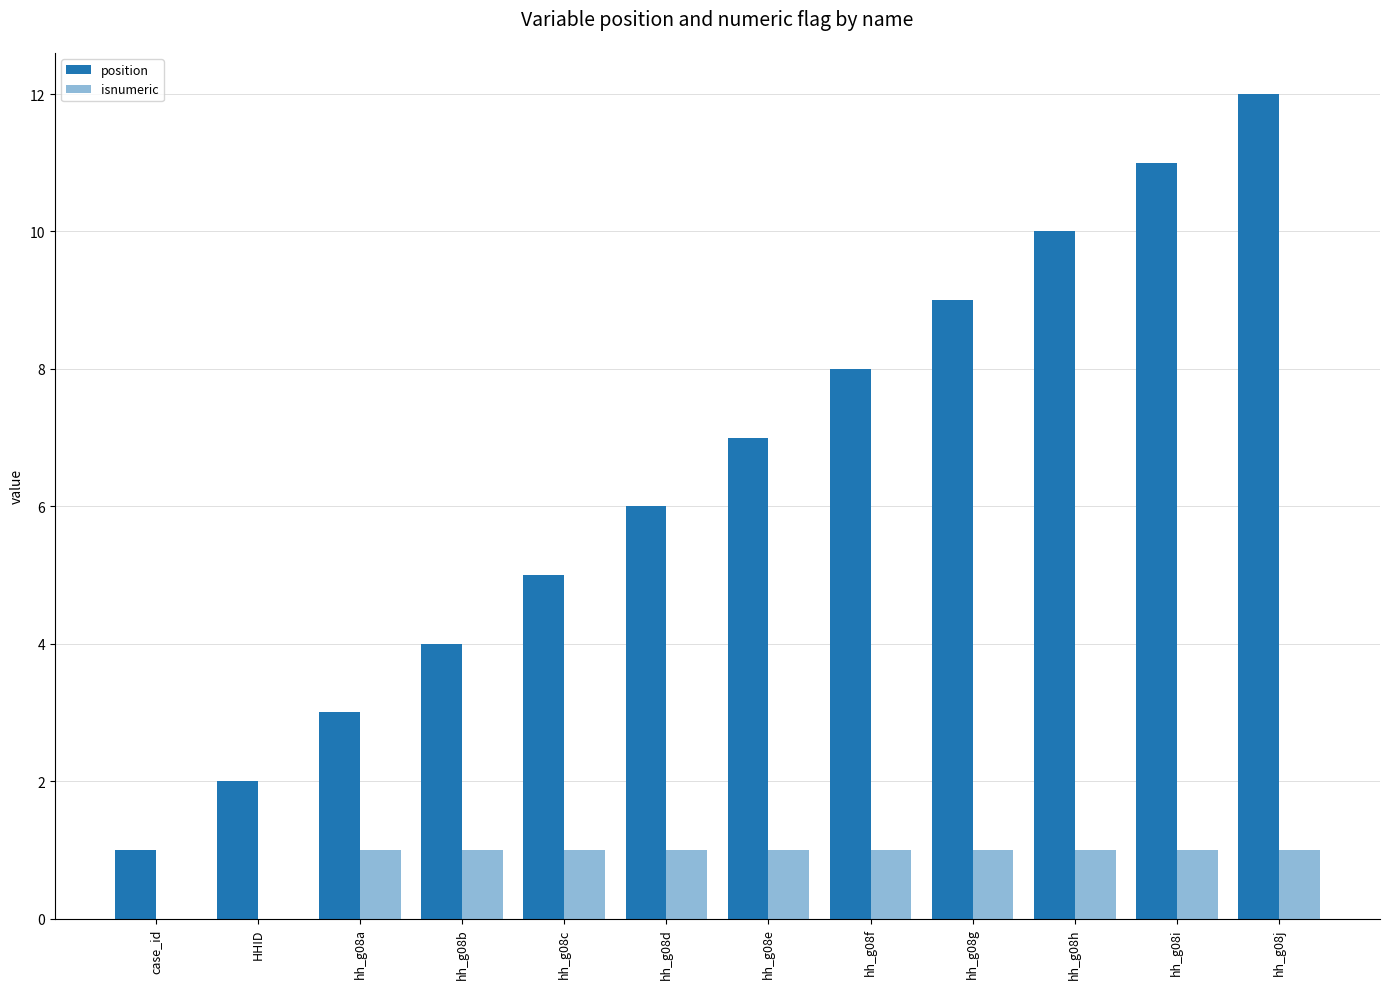

Does the chart contain stacked bars?

No